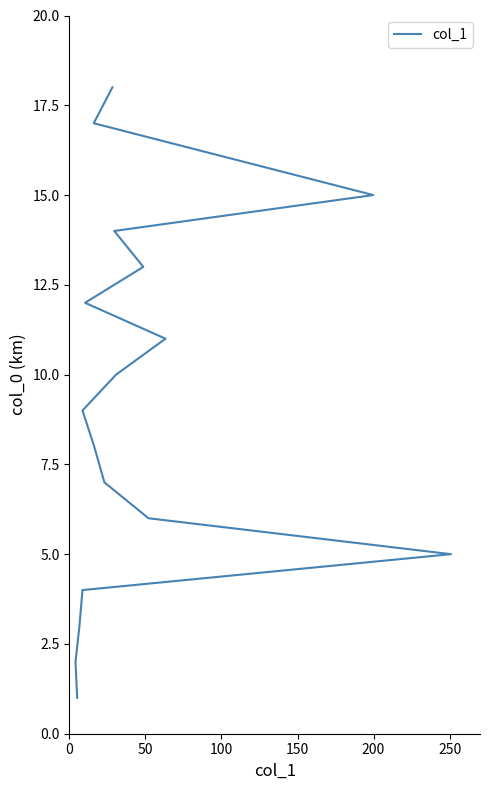

How many lines are shown in the chart?

1